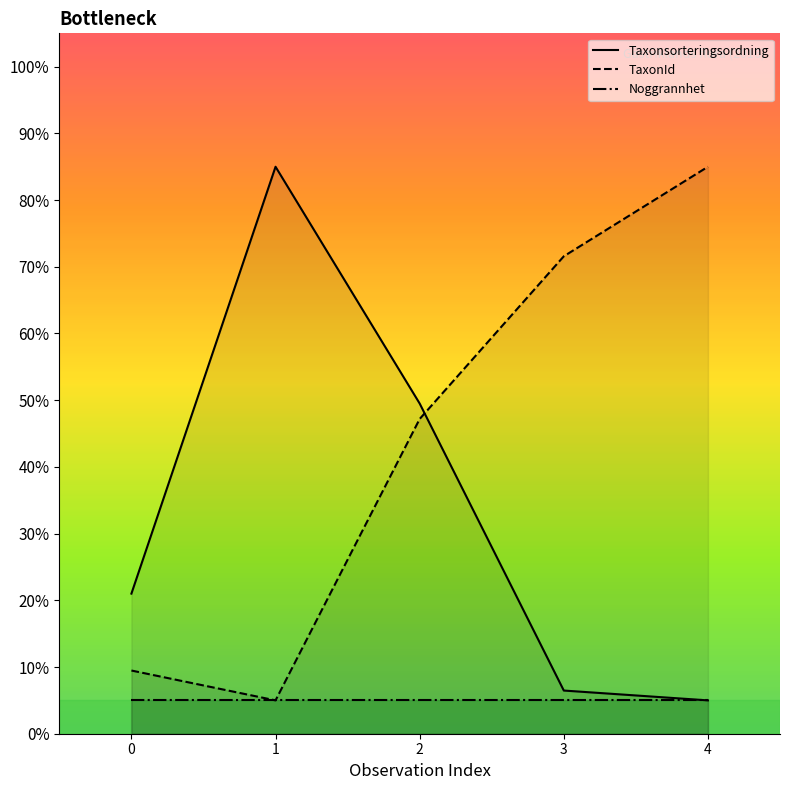

Reading left to right, transcribe all the data shown in this chart.

Taxonsorteringsordning: 21.0	85.0	49.5	6.5	5.0
TaxonId: 9.5	5.0	47.2	71.6	85.0
Noggrannhet: 5.0	5.0	5.0	5.0	5.0